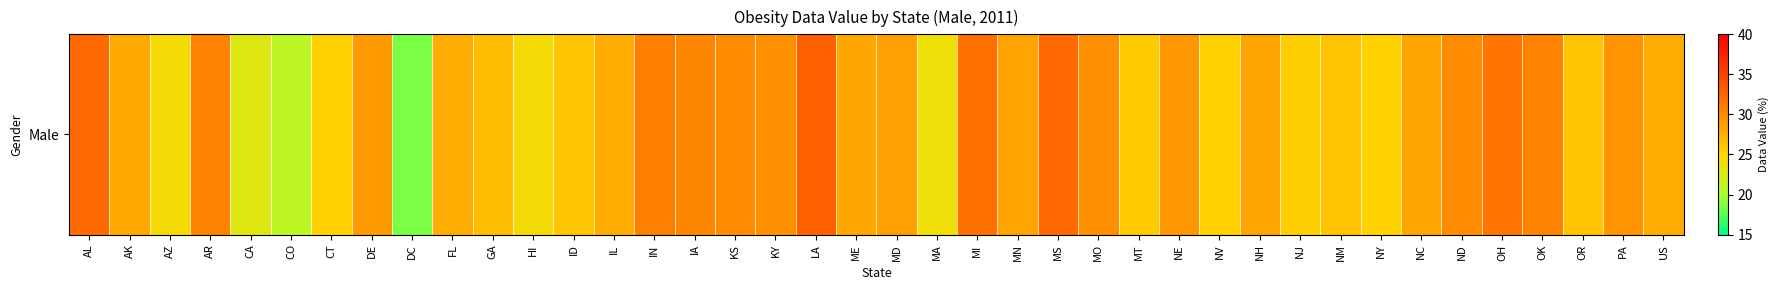

Which category has the highest value across all series?

LA